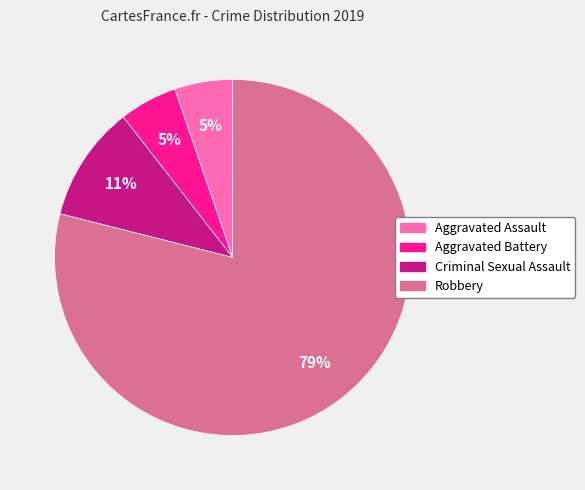

To the nearest percent, what is the average slice percentage?

25%